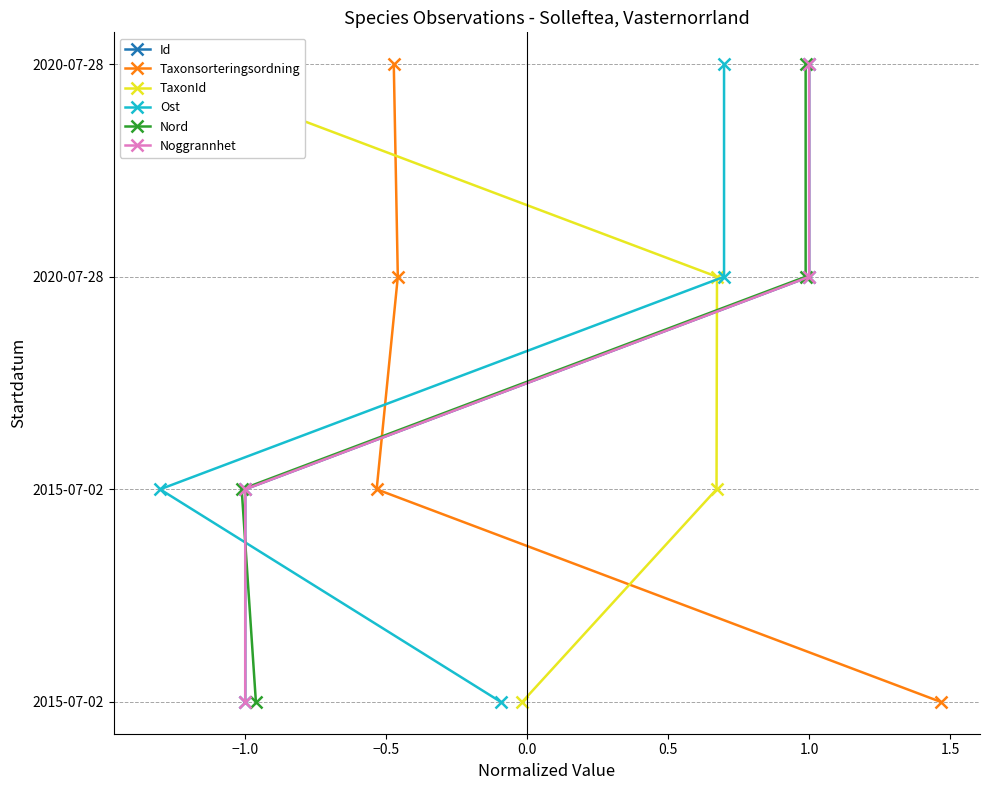

Which series has the largest total across all categories?

Id